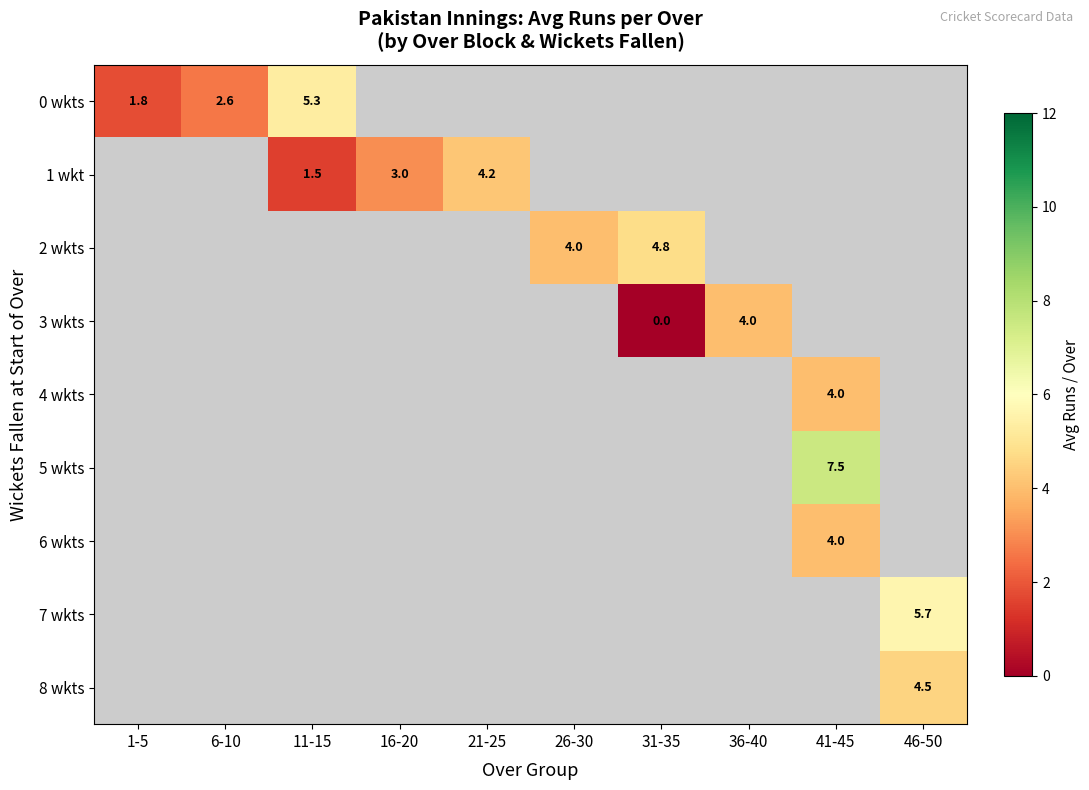

True or false: 8 wkts has a value of 1.5 at 46-50.

False